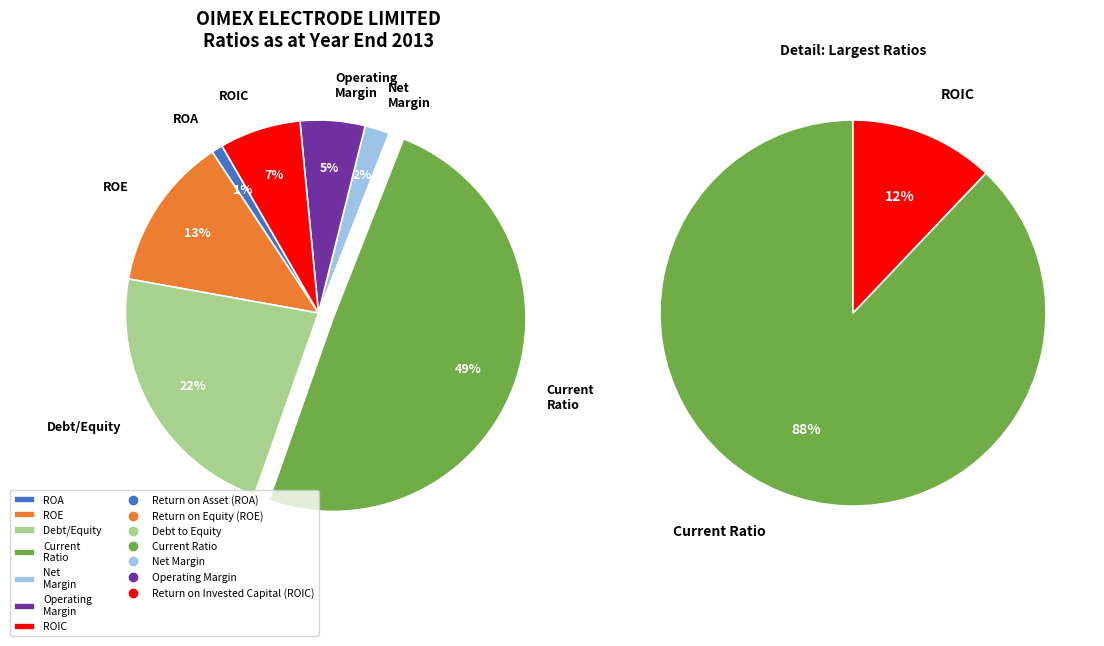

What percentage is NOT represented by Return on Asset (ROA)?

99.0%